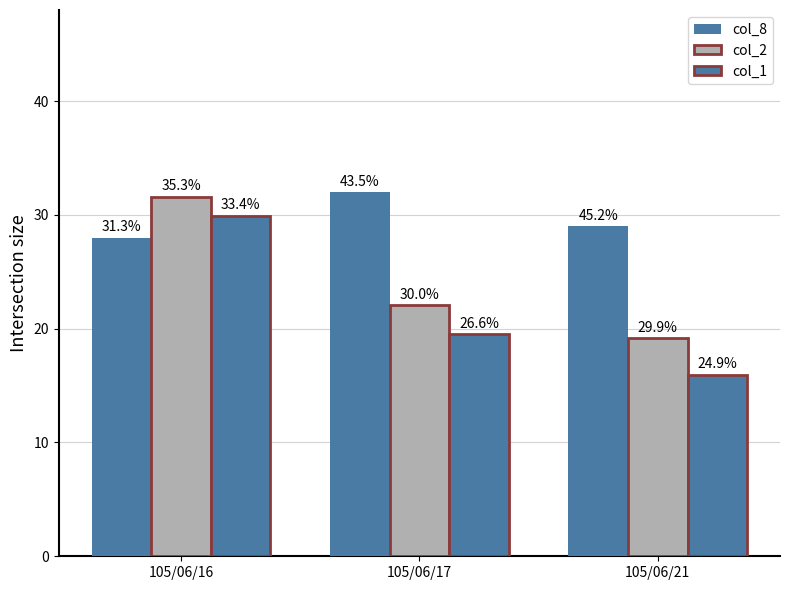

Reading right to left, extract all data points from this chart.

col_8: 29.0	32.0	28.0
col_2: 19.2	22.0	31.6
col_1: 15.9	19.5	29.9